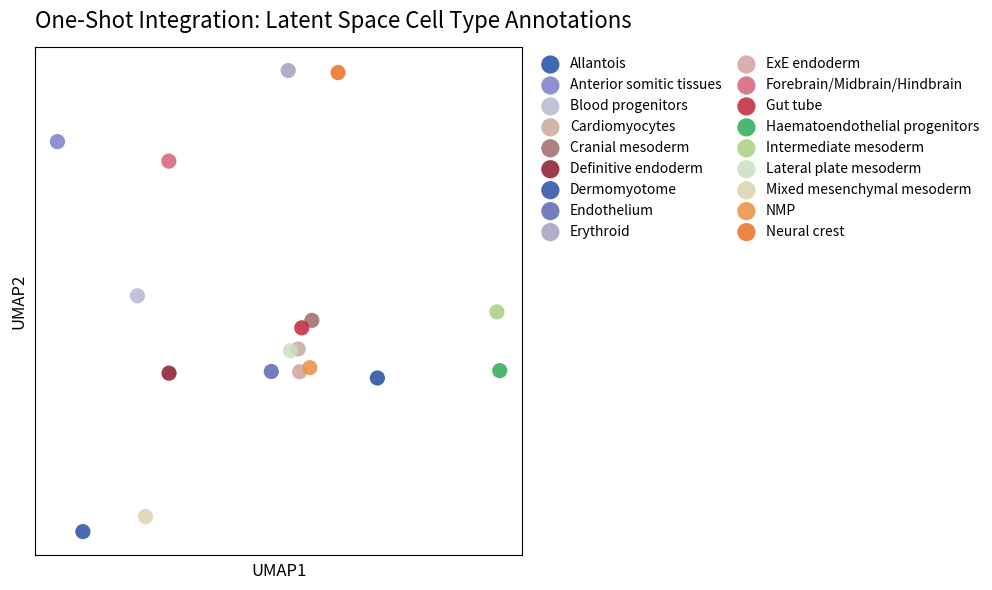

Which series contains the lowest Y value?

Dermomyotome